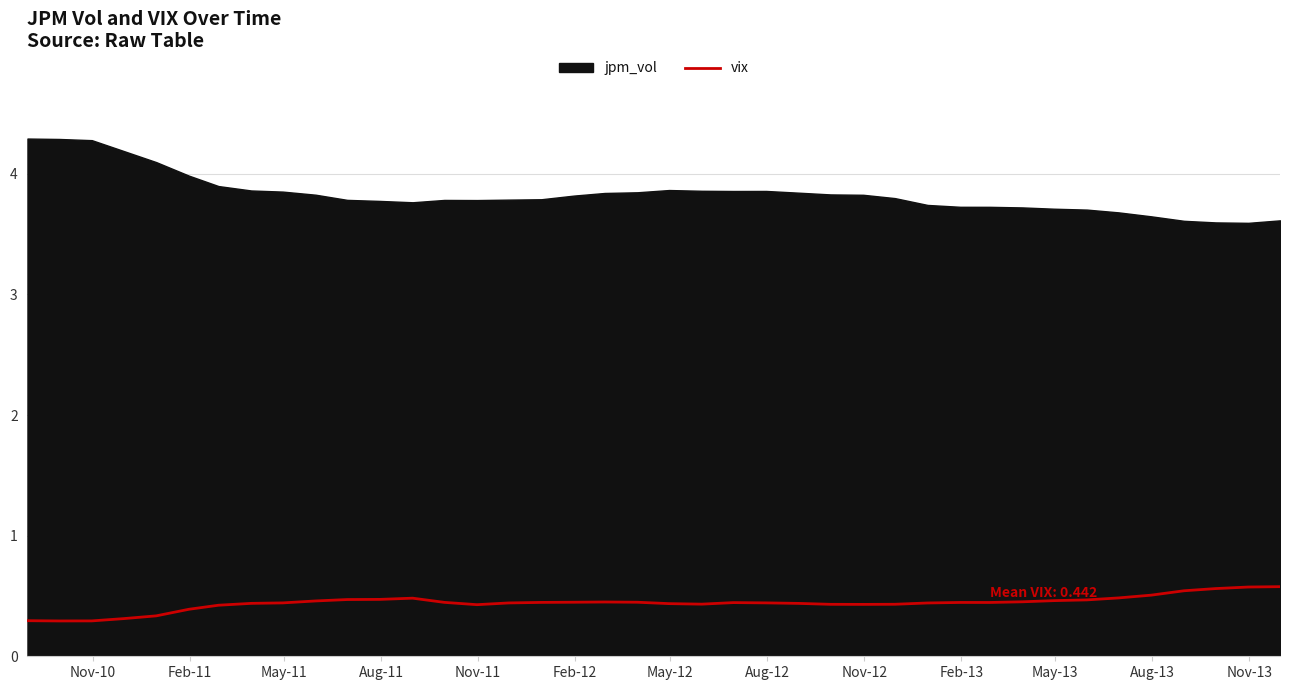

What is the minimum value for vix?

0.3